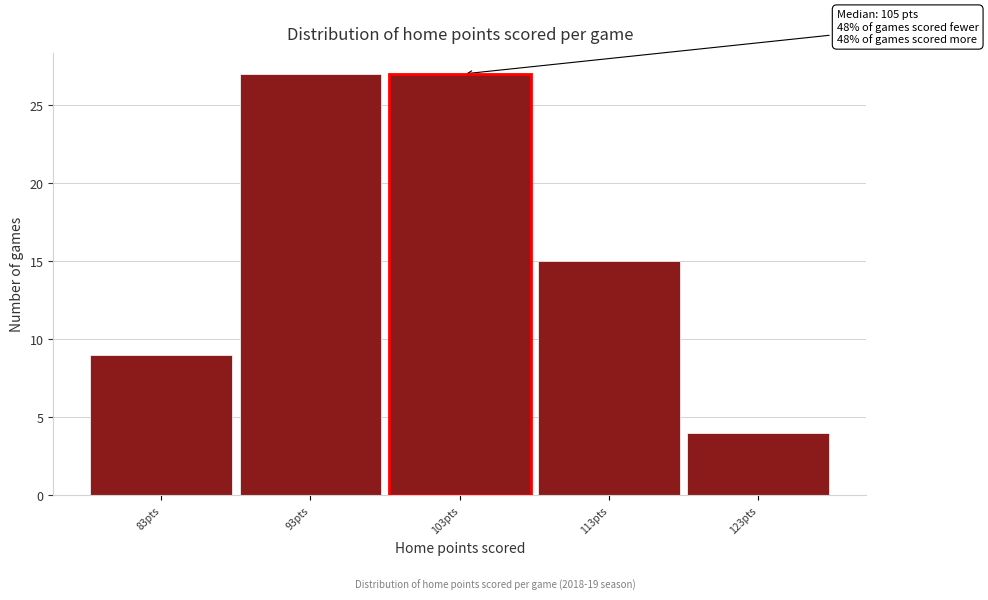

Reading left to right, transcribe all the data shown in this chart.

83pts=9	93pts=27	103pts=27	113pts=15	123pts=4